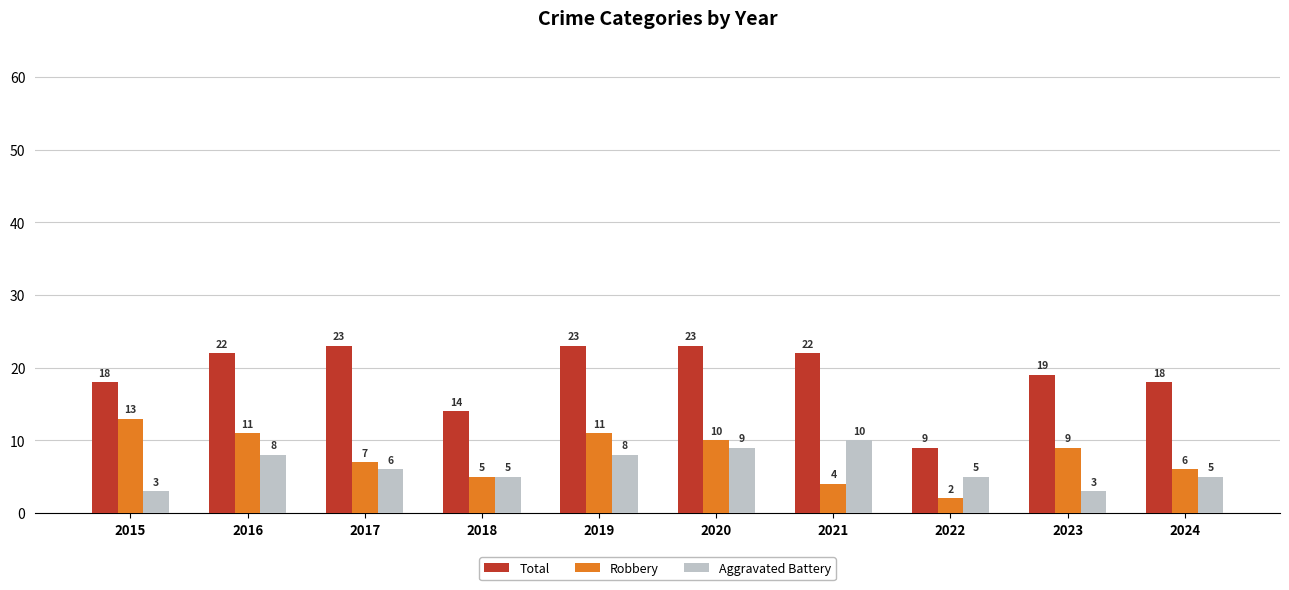

At which label does Robbery first exceed 9?

2015